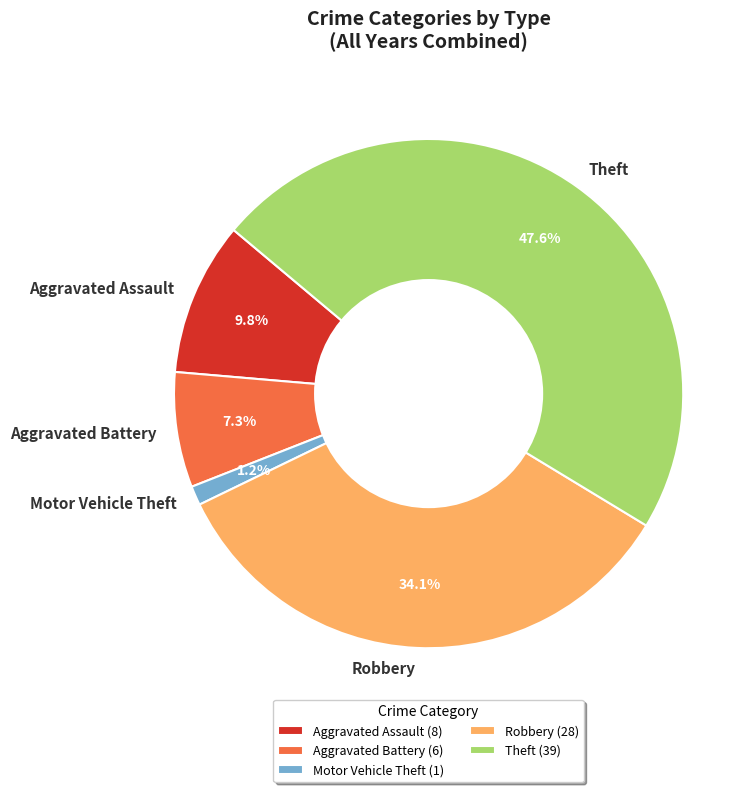

What is the smallest slice in the pie chart?

Motor Vehicle Theft